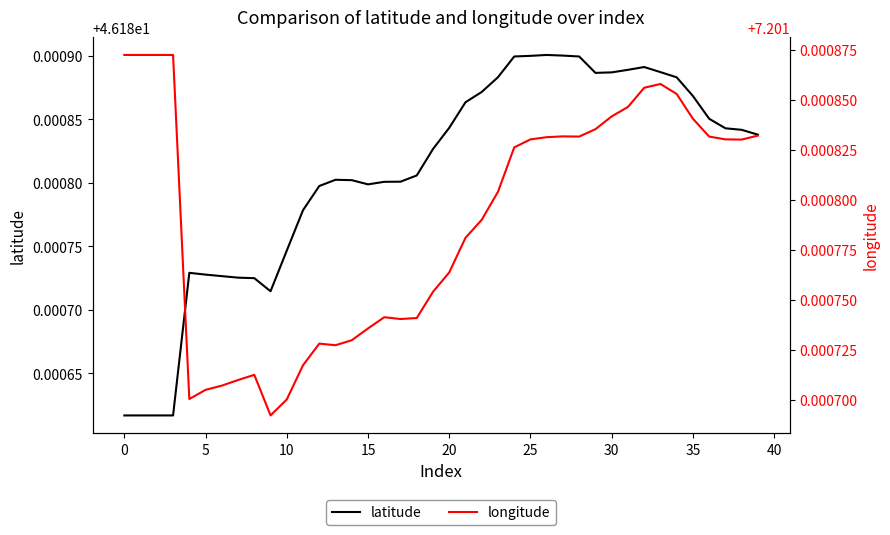

Rank the series by their average value, from highest to lowest.

latitude, longitude